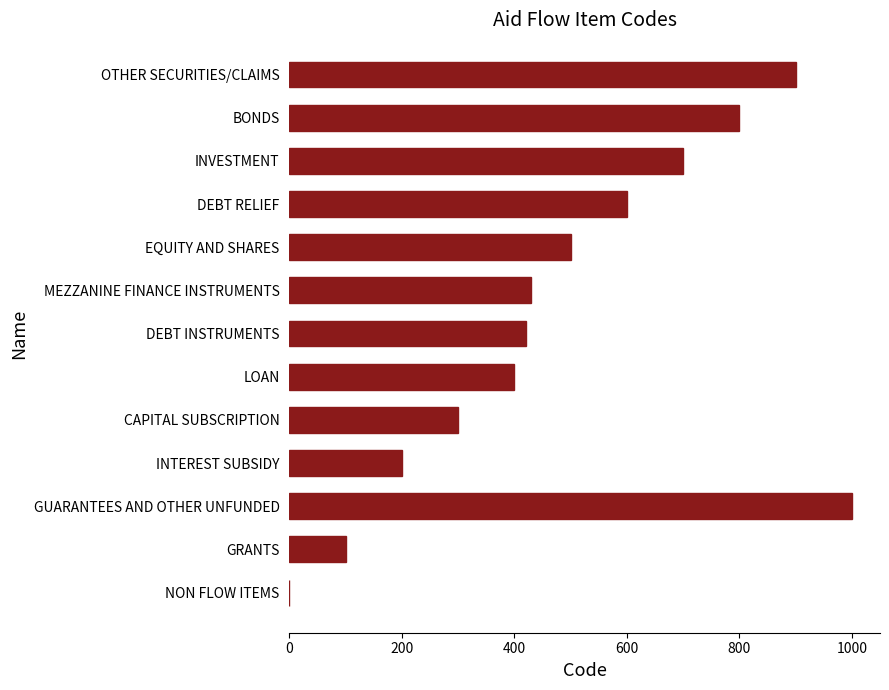

What is the average value?

488